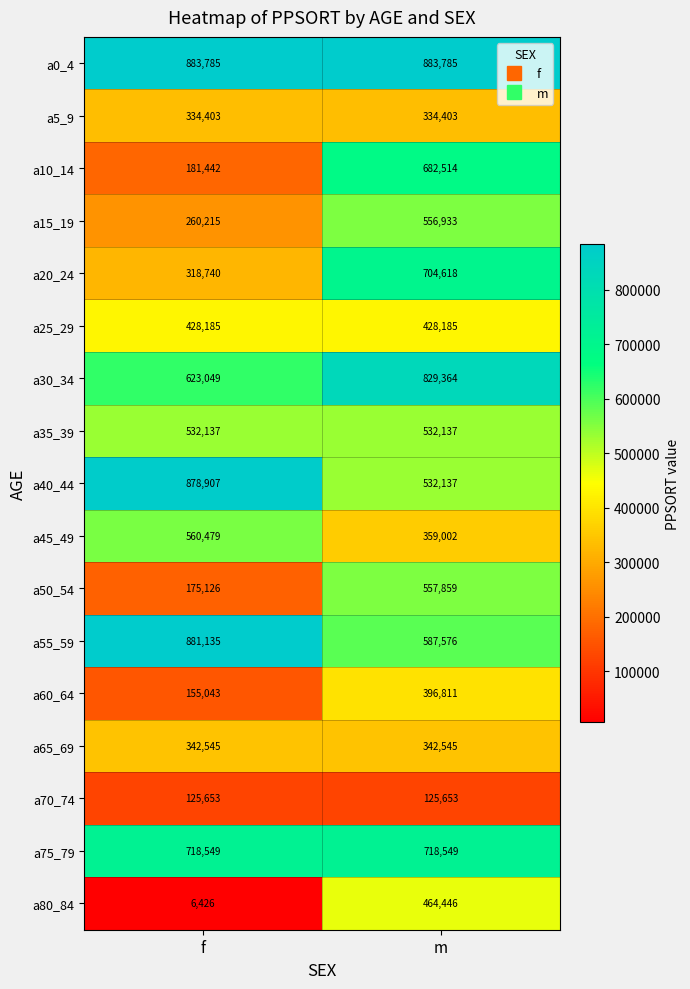

The value of a50_54 at f is 175126. True or false?

True